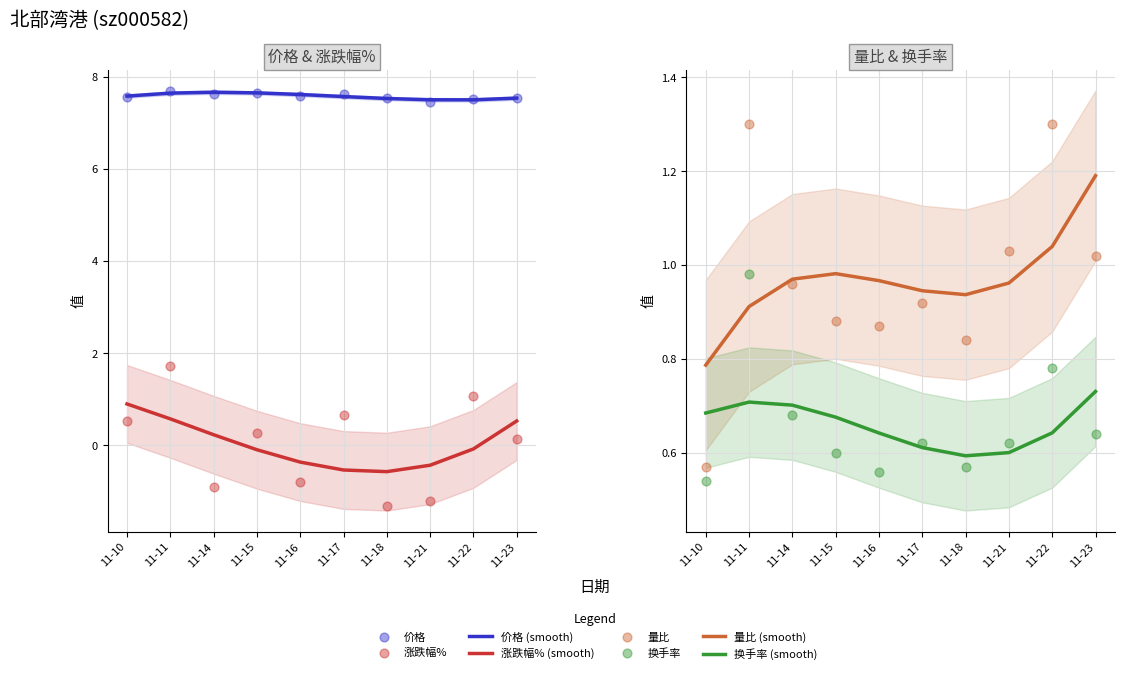

Which series has the largest total across all categories?

价格